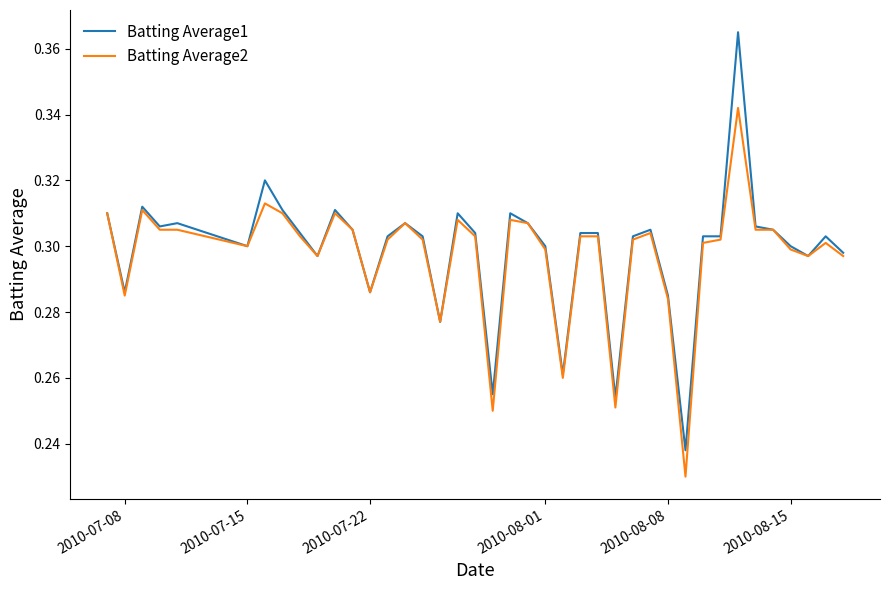

Which series has the widest spread of values?

Batting Average1